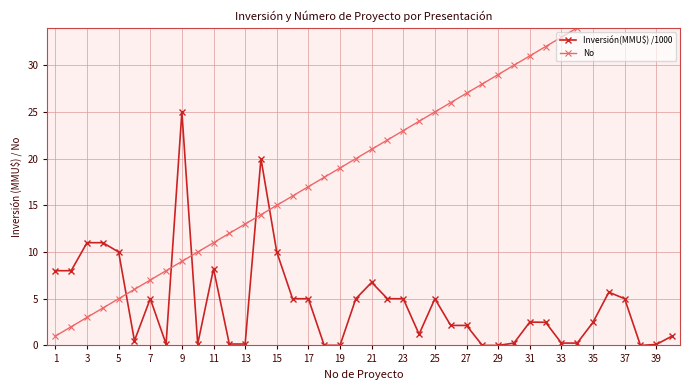

Which series has the largest range (max minus min)?

No